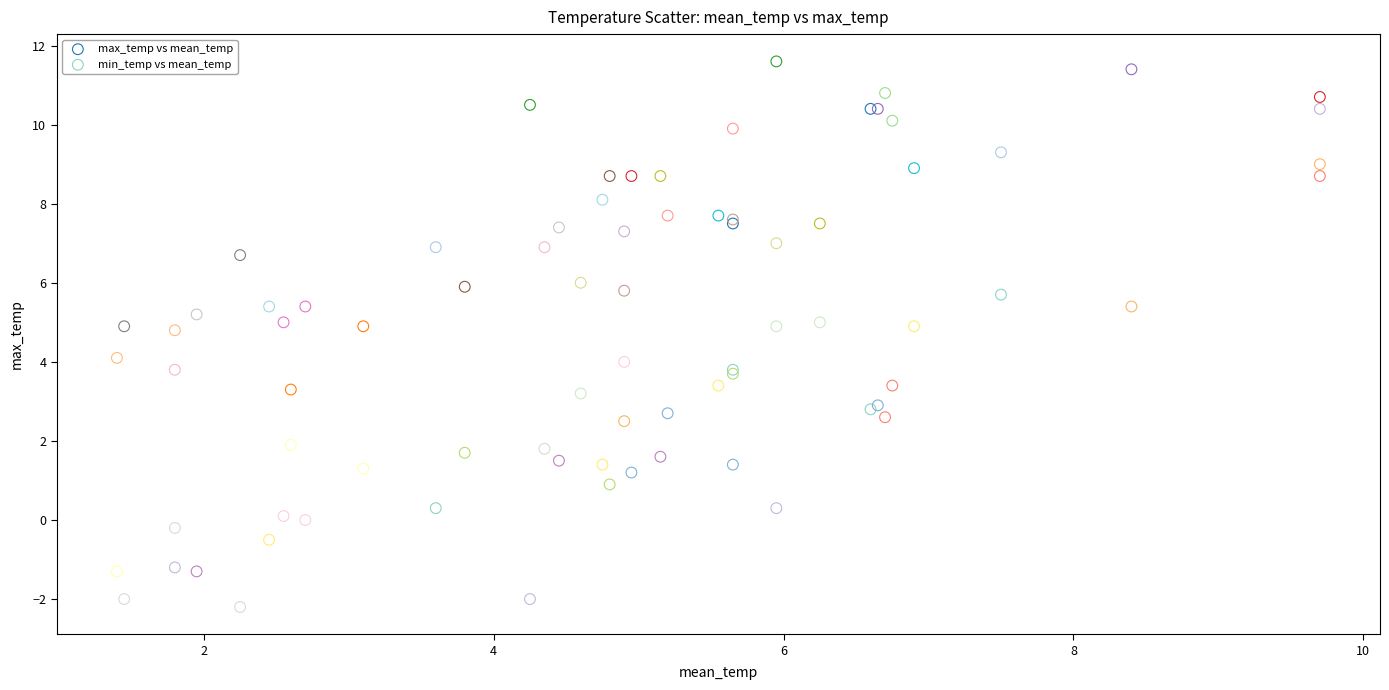

Which series contains the highest Y value?

max_temp vs mean_temp